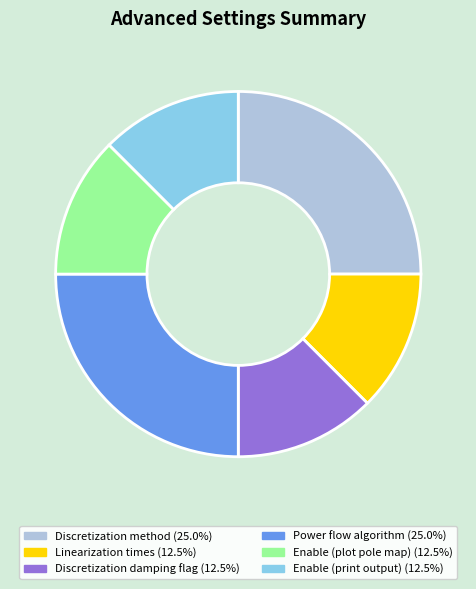

Is there any slice that represents more than half of the pie?

No